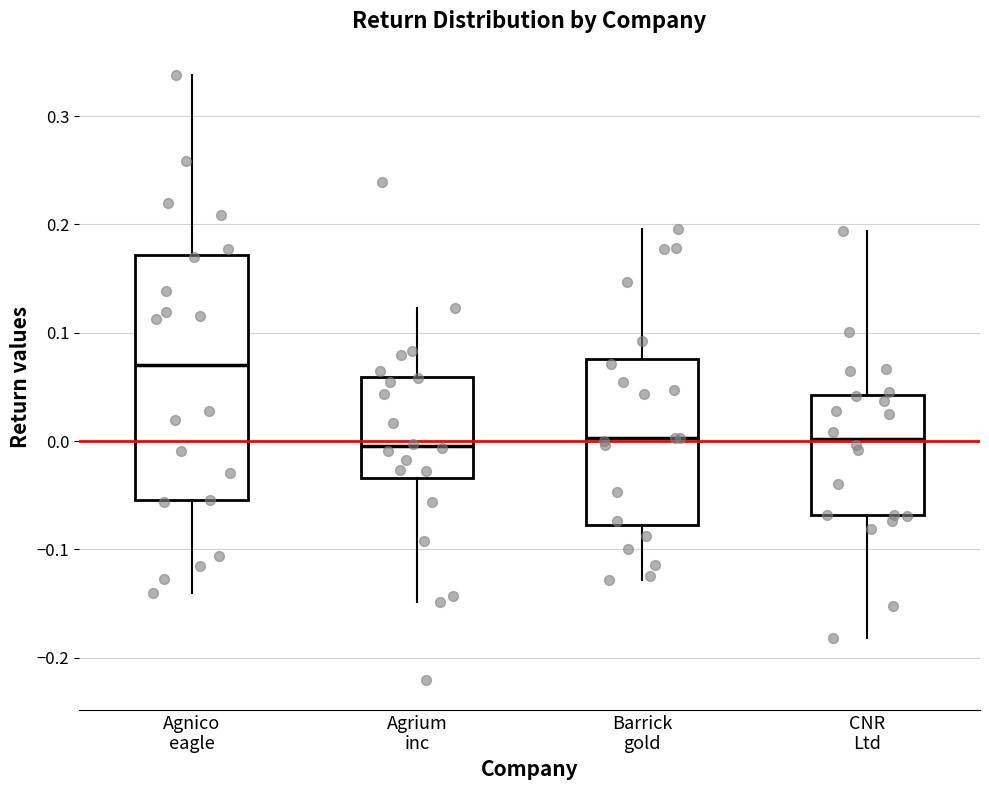

Which box is the tallest, from its lower edge to its upper edge?

Agnico eagle